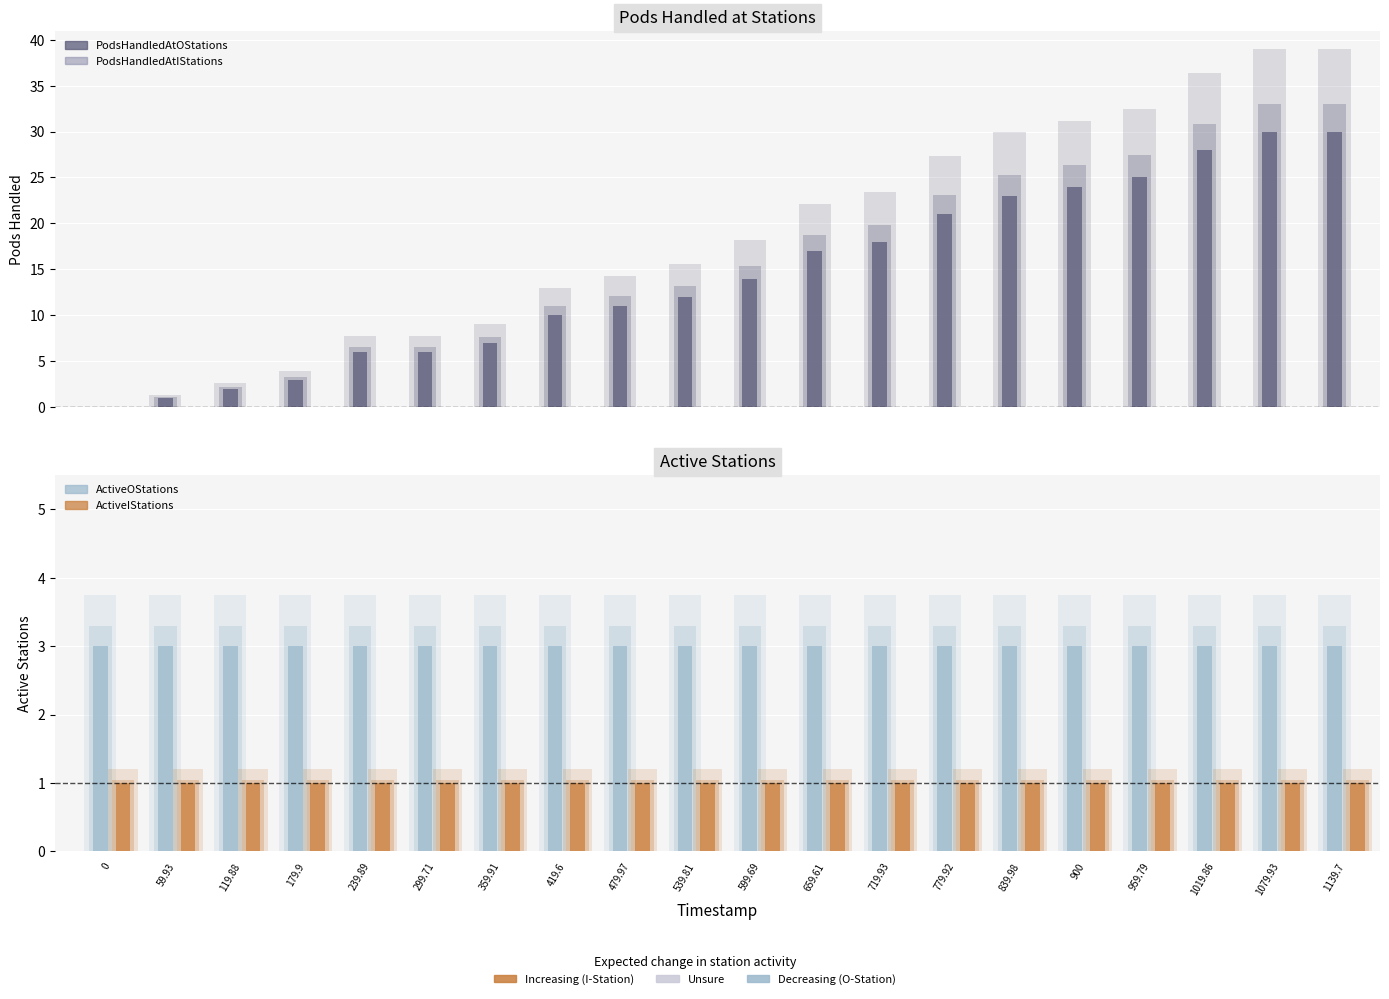

What is the average value of the PodsHandledAtOStations series?

14